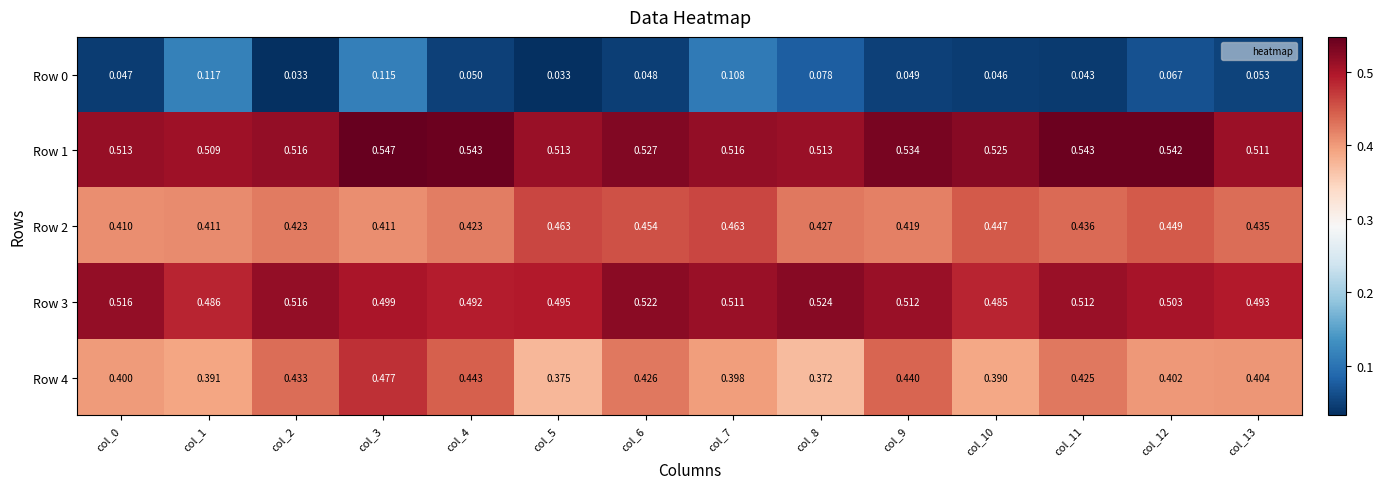

How many series are shown in this chart?

5